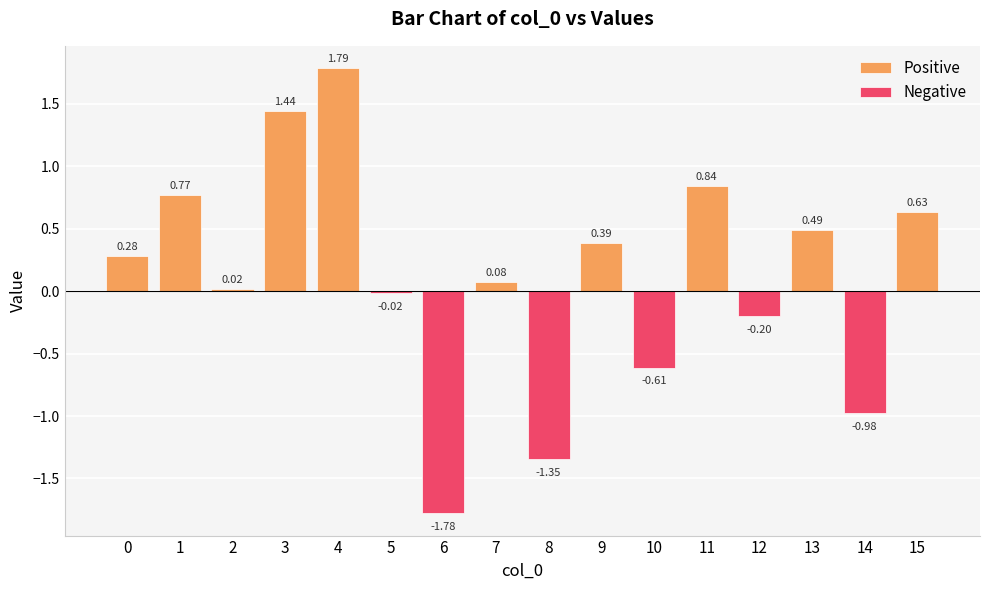

At which category is the sum across all series the highest?

4